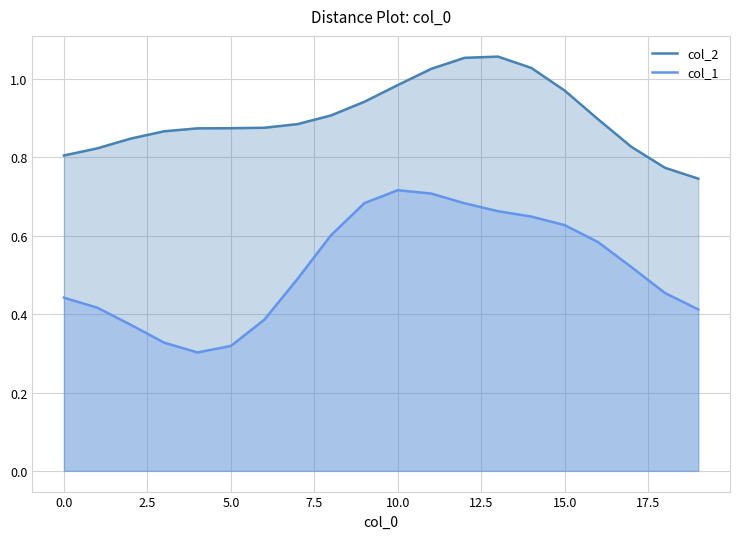

The value of col_1 at 10 is 0.7. True or false?

True